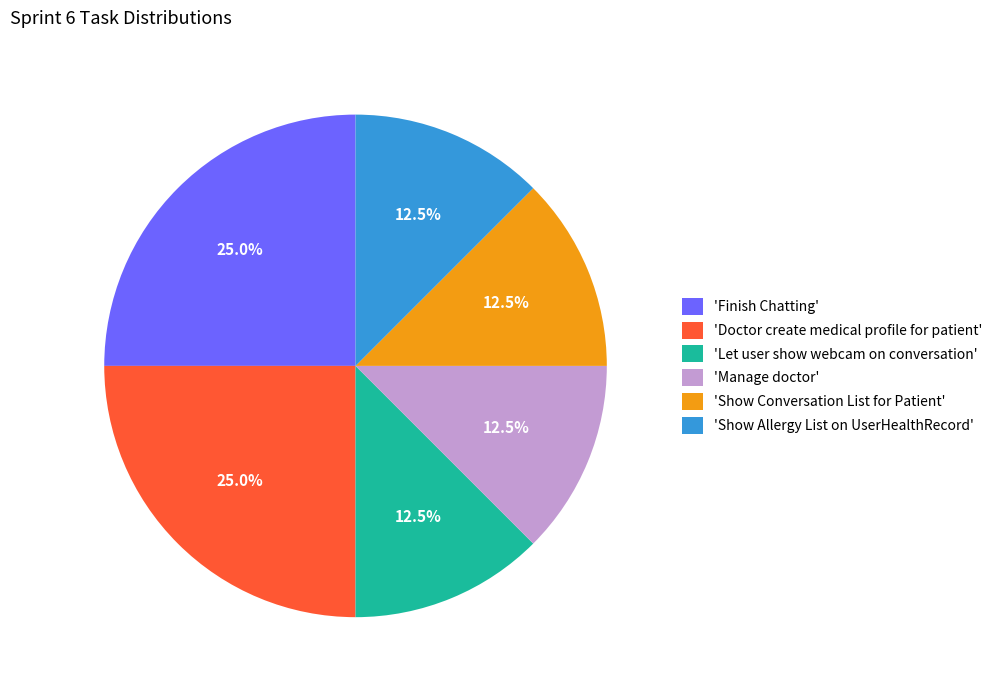

What percentage do 'Show Allergy List on UserHealthRecord' and 'Doctor create medical profile for patient' together represent?

37.5%